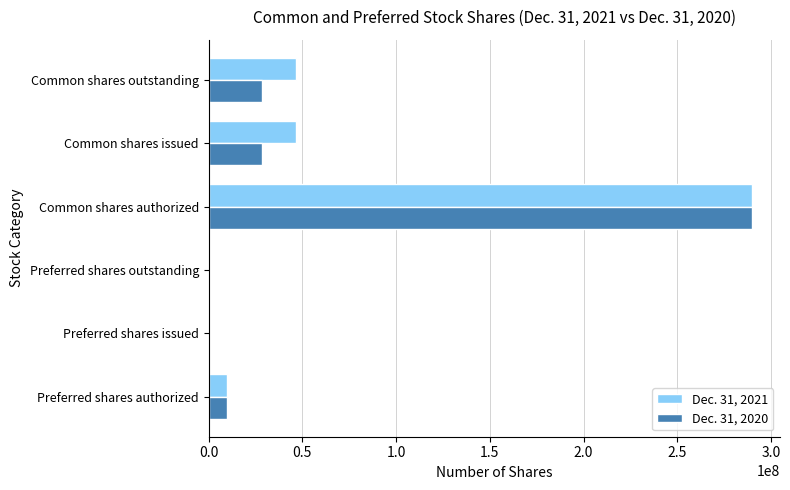

What is the total value across all series at Common shares authorized?

580000000